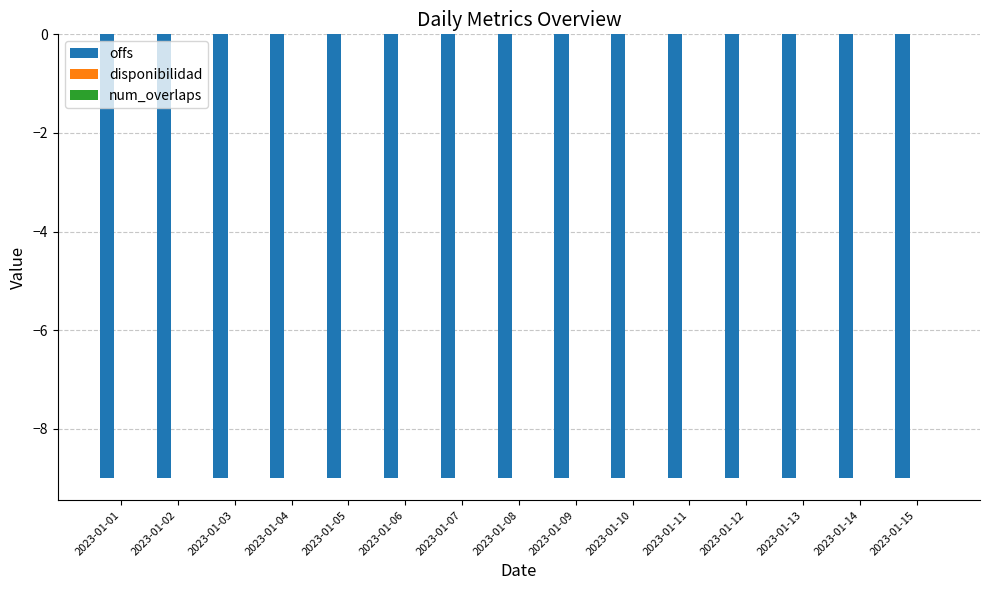

What is the smallest value displayed?

-9